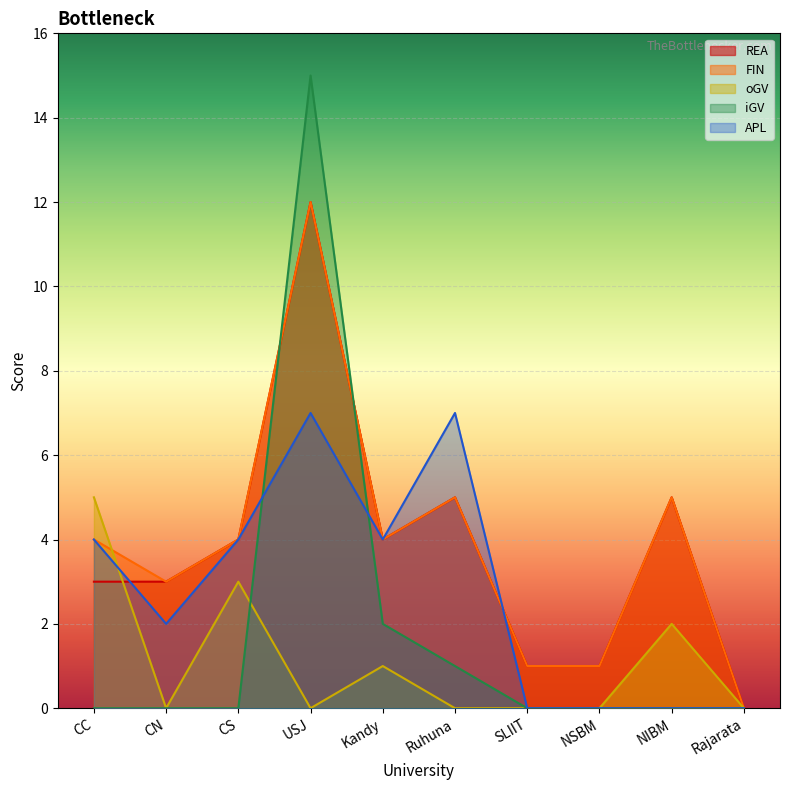

How many lines are shown in the chart?

5